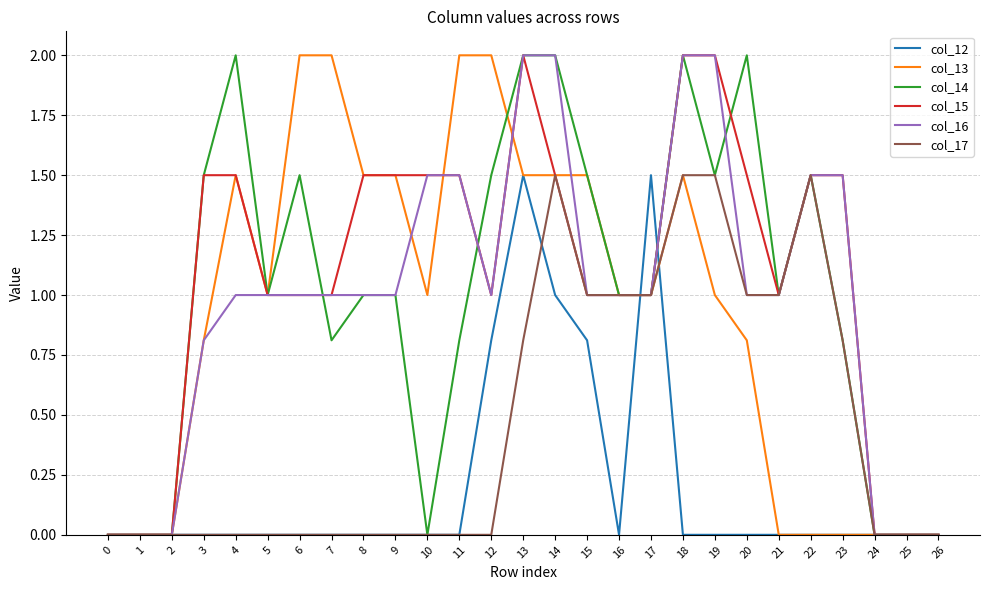

Is this an area chart (filled region under the line)?

No